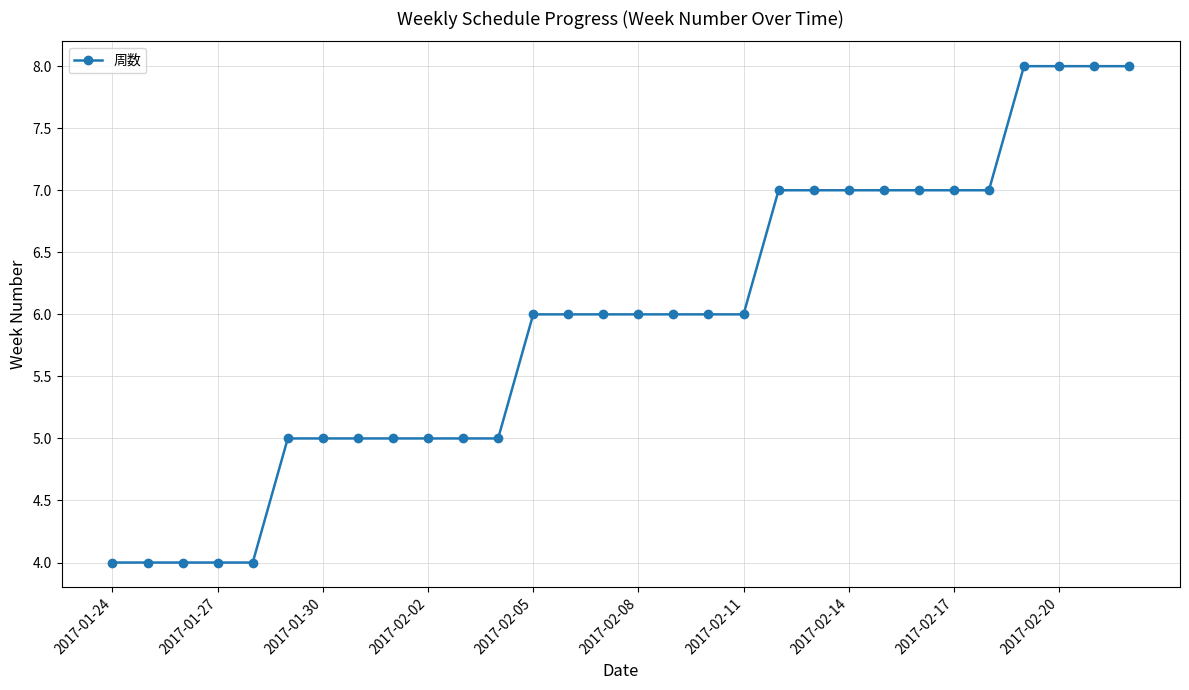

What is the value of the 26th point from the left?

7